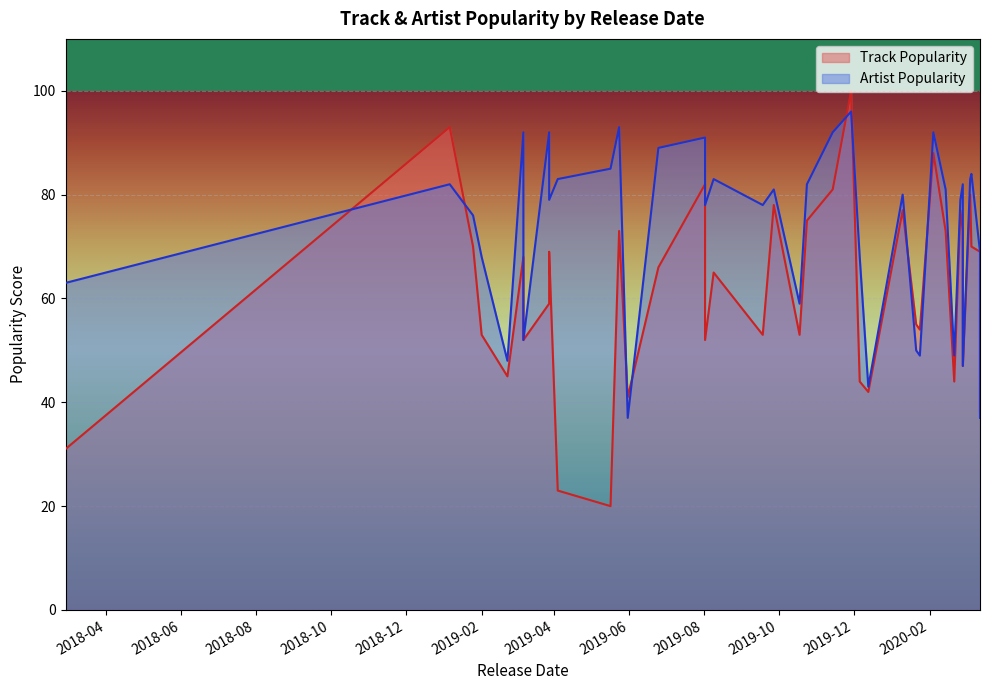

Where is Track Popularity nearest to the value 60?

2019-03-28